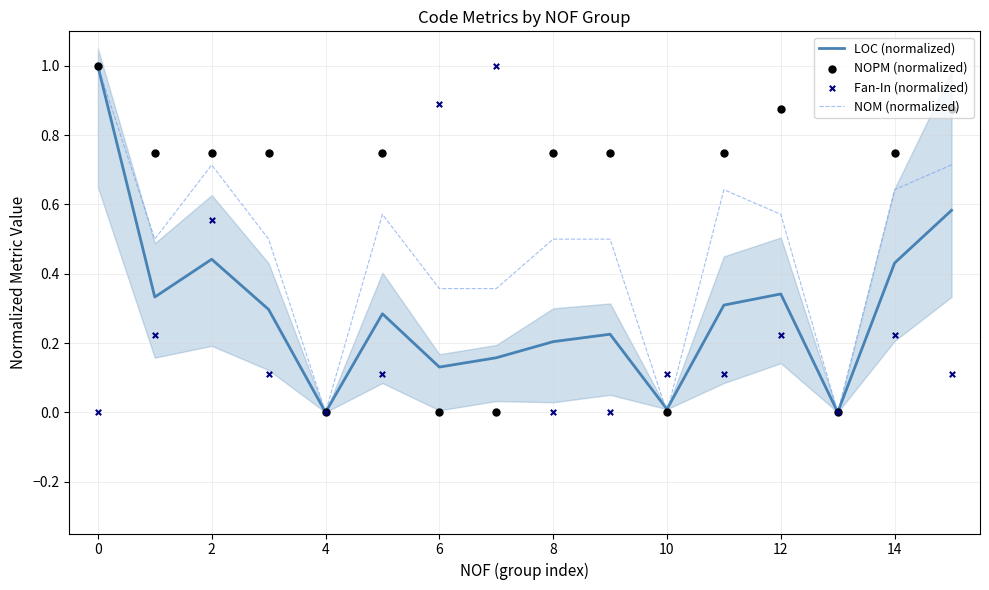

Which series has the widest spread of Y values?

LOC (normalized)